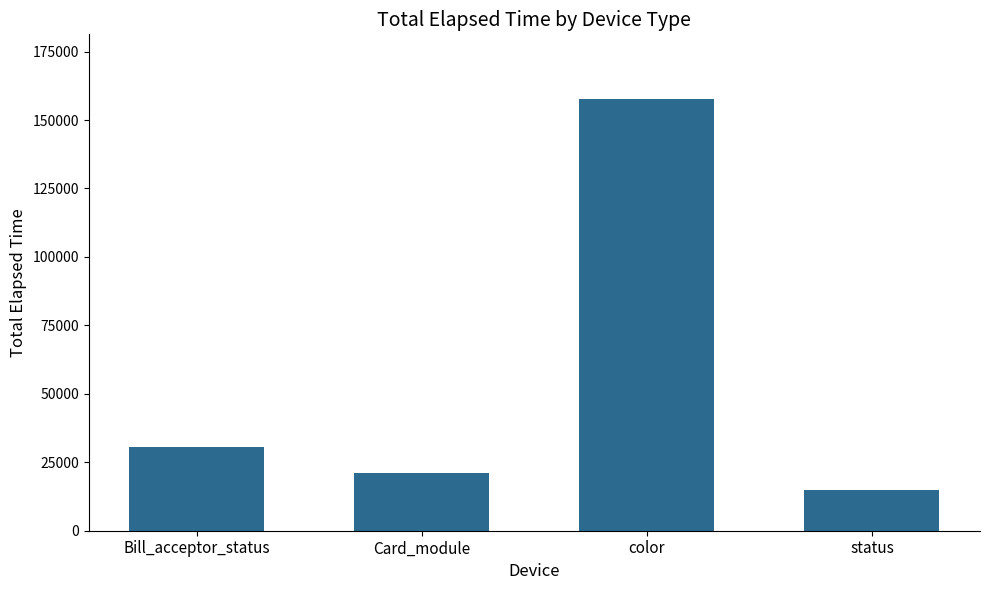

What is the difference between the values at Card_module and Bill_acceptor_status?

9480